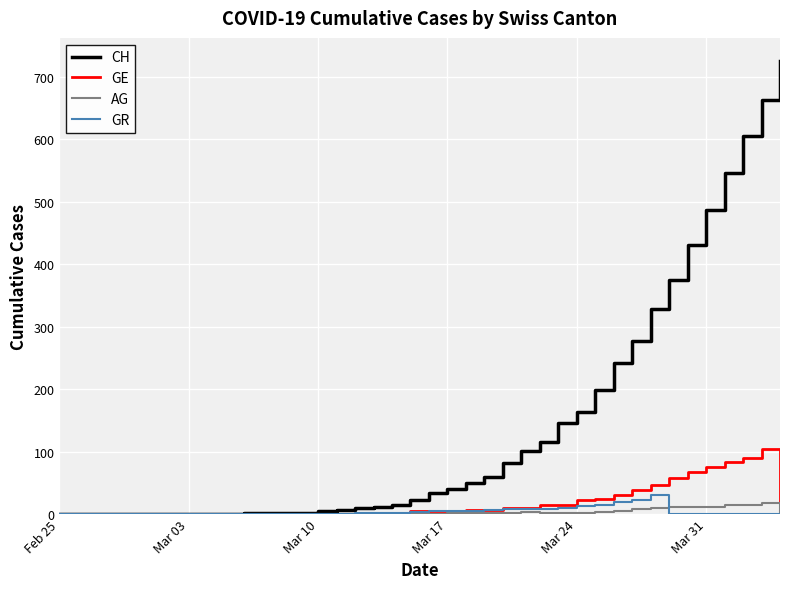

Which series has the largest total across all categories?

CH